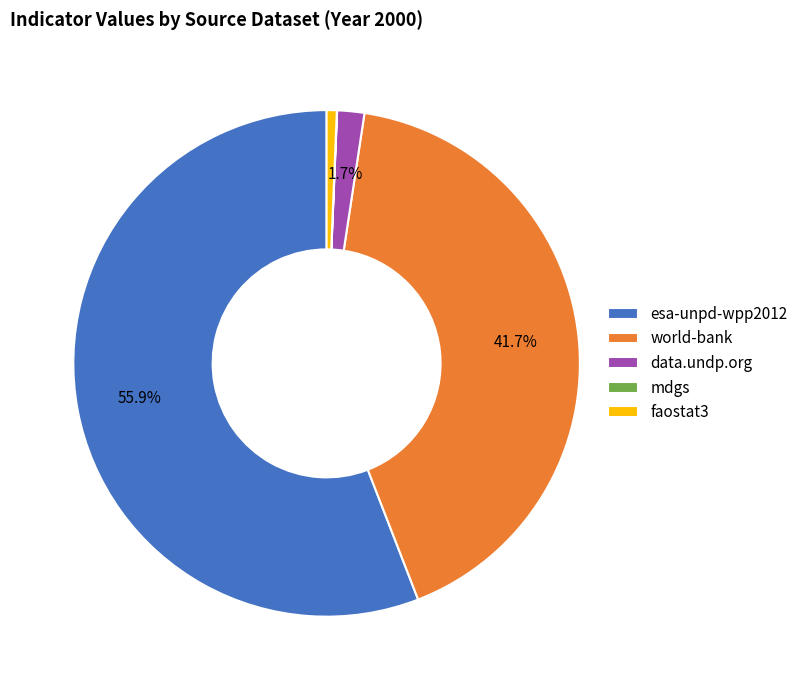

Do data.undp.org and faostat3 together represent more than half of the pie?

No